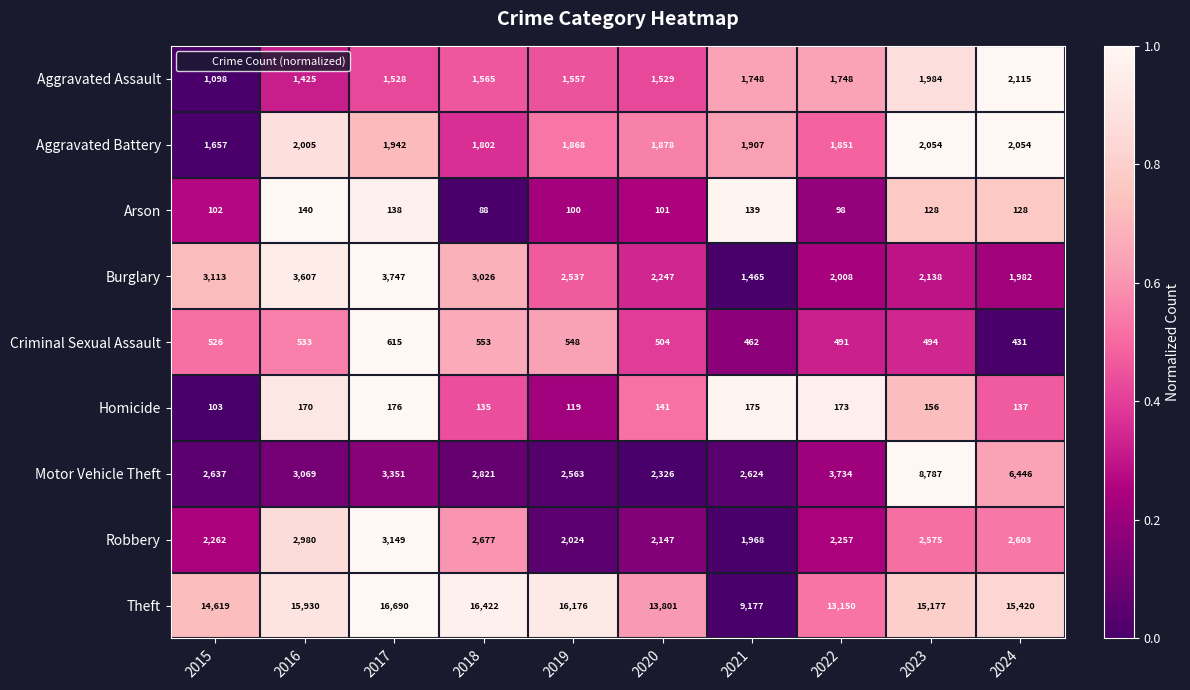

Where is Aggravated Assault nearest to the value 1606?

2018